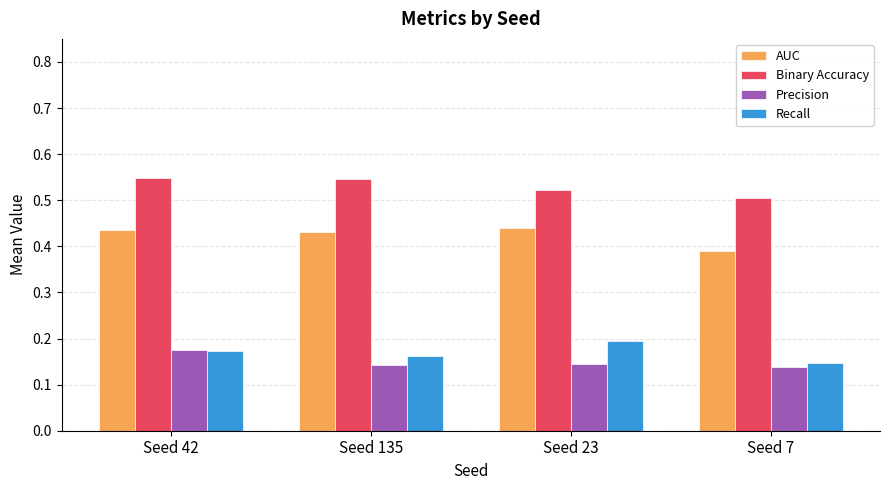

Count the AUC values in the range 0 to 1.

4